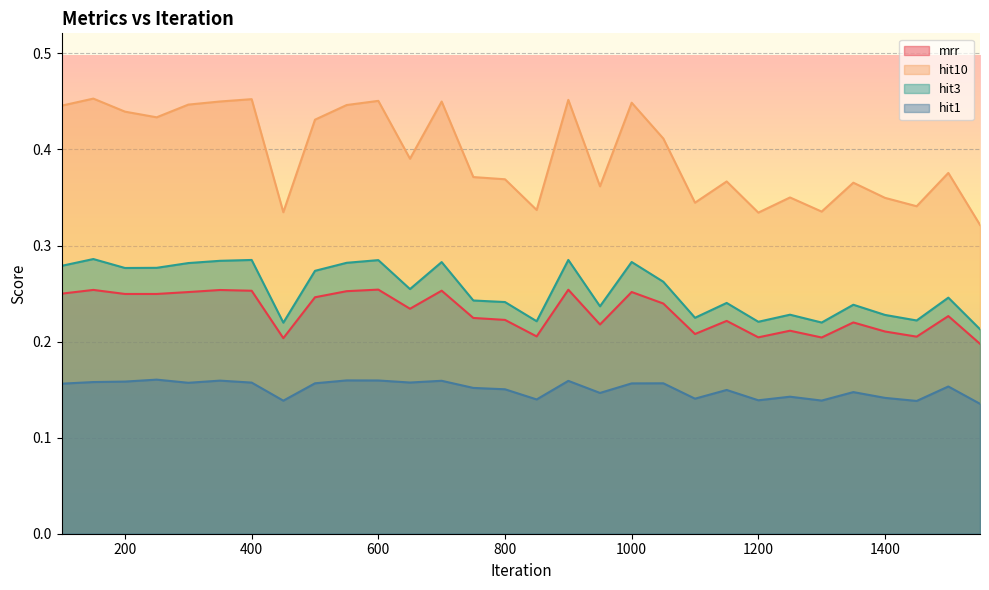

Read the mrr value at 900.

0.3